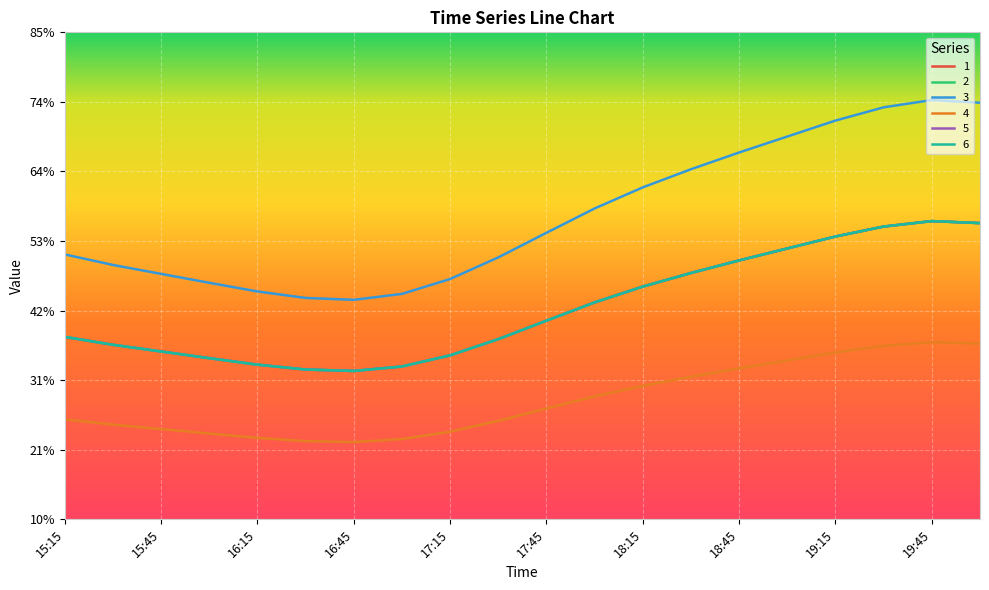

True or false: 1 and 2 cross at least once.

False